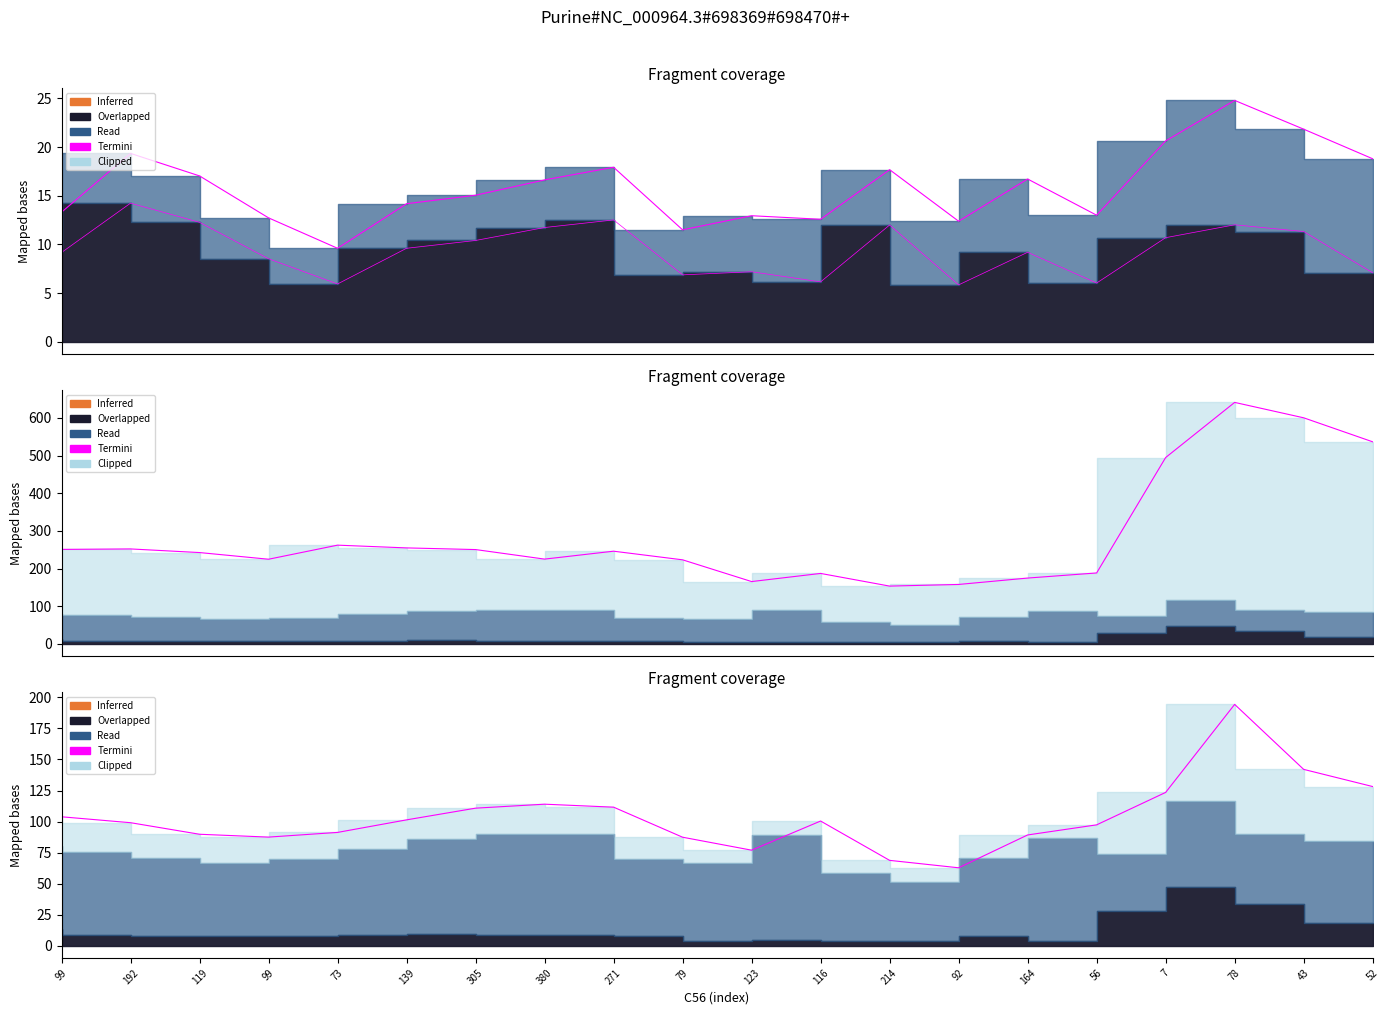

What is the difference between the values at 78 and 119?

104.5